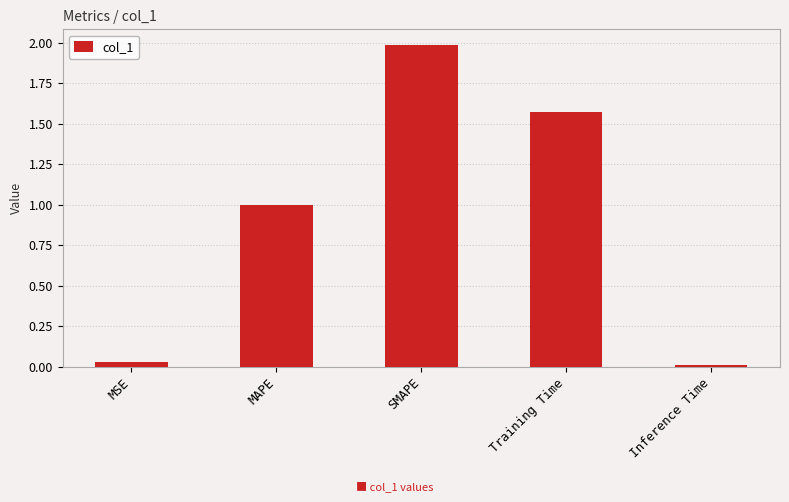

Are the bars horizontal?

No